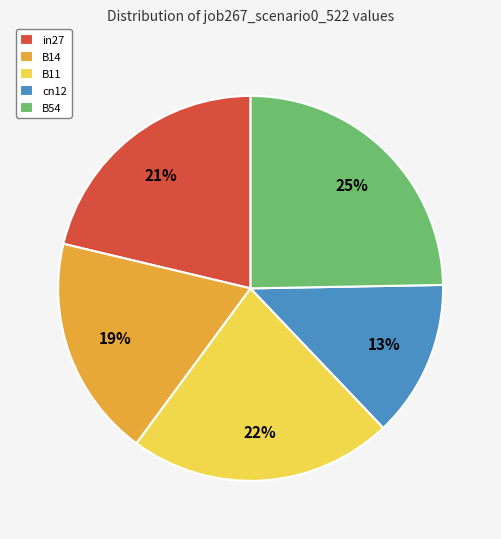

What is the largest slice in the pie chart?

B54